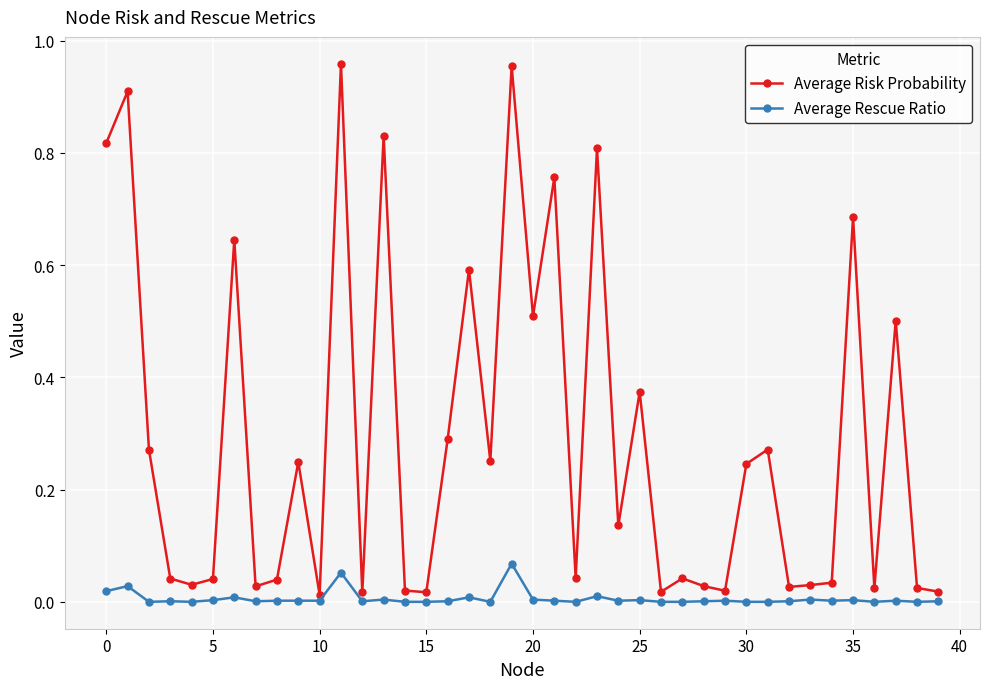

Which series has the largest range (max minus min)?

Average Risk Probability